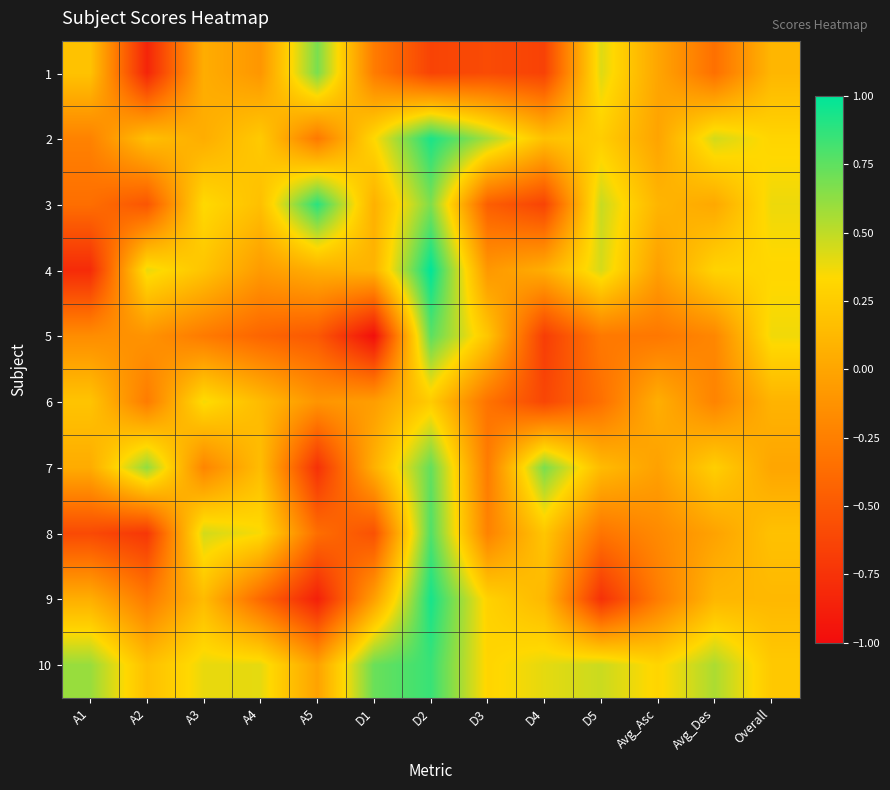

At which category does the chart reach its peak across all series?

D2